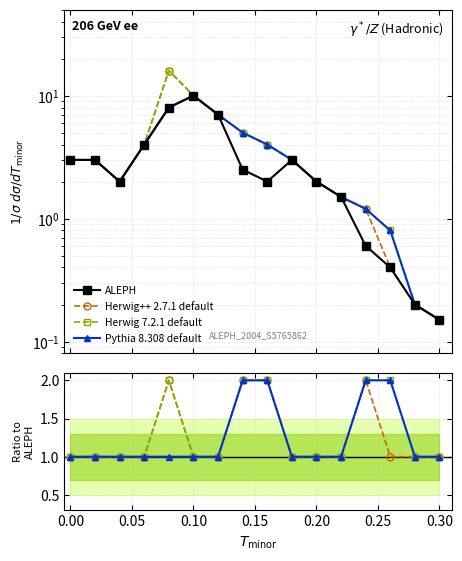

The ALEPH series shows 0.2 at 12. True or false?

False